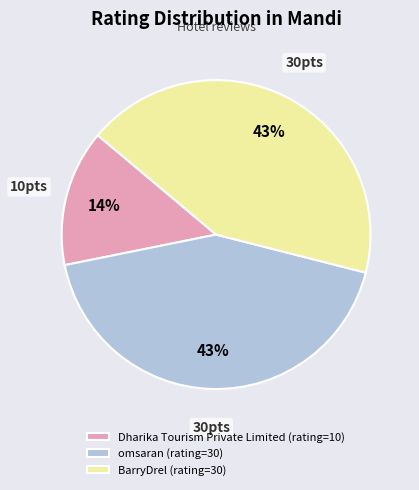

To the nearest percent, what is the difference between the BarryDrel and Dharika Tourism Private Limited slice percentages?

29%